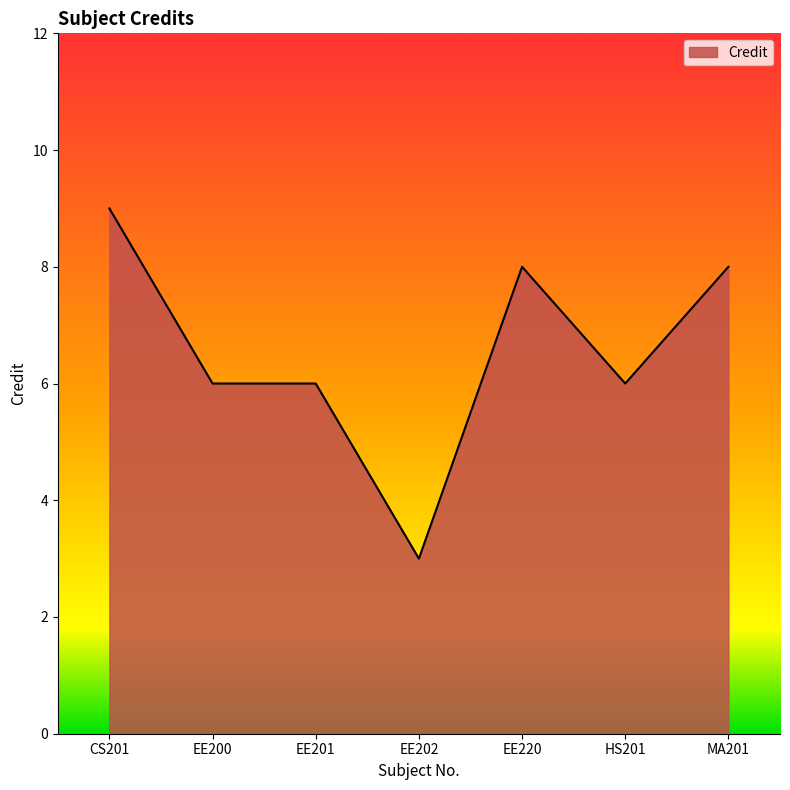

What is the approximate value at HS201?

6